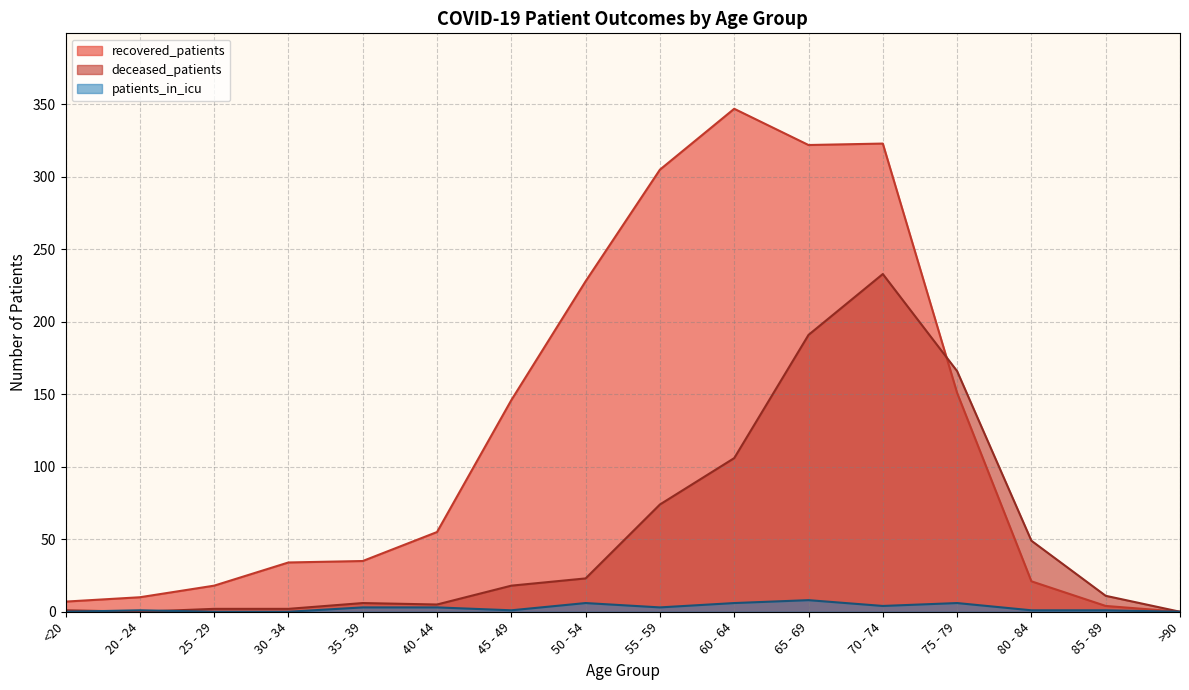

What is the average value of the patients_in_icu series?

3